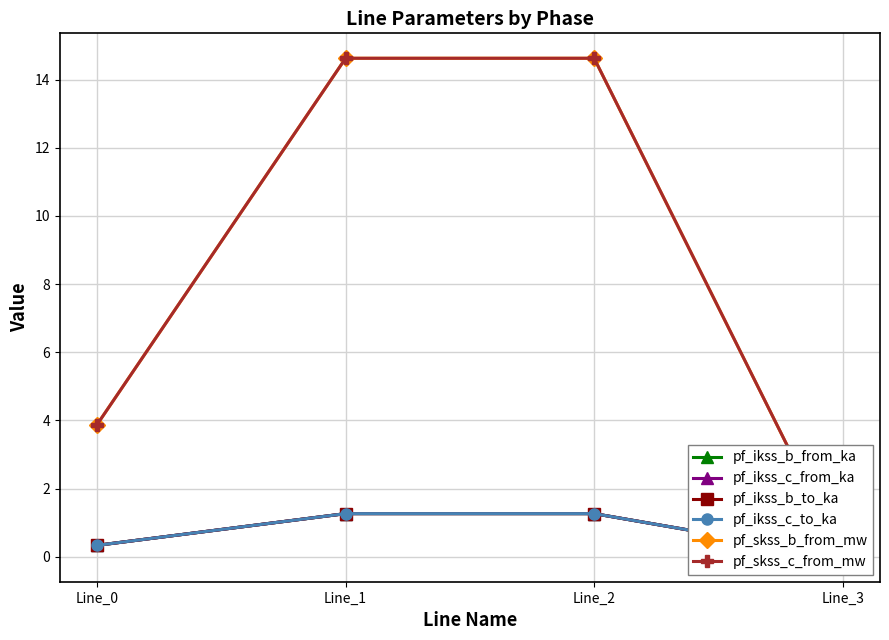

What is the sum of all pf_ikss_b_from_ka values?

2.9